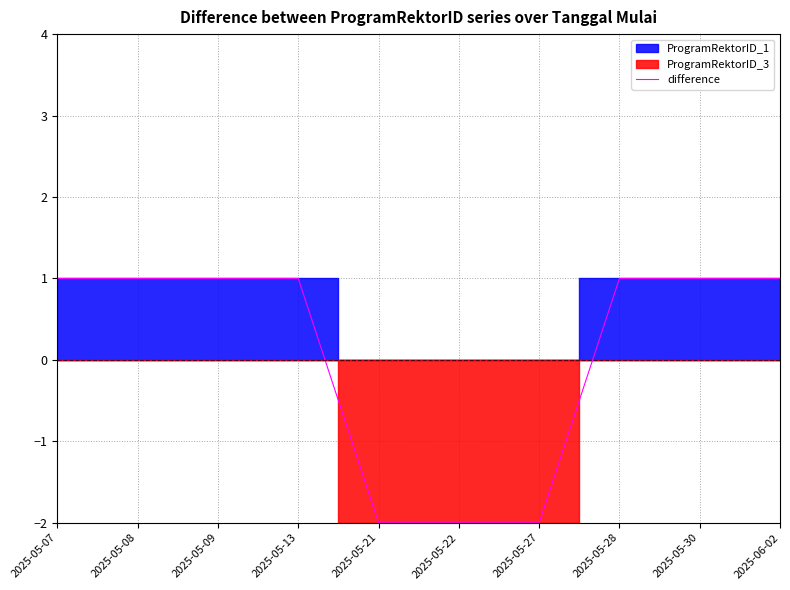

What is the sum of the values at 2025-05-07 and 2025-05-21?

-1